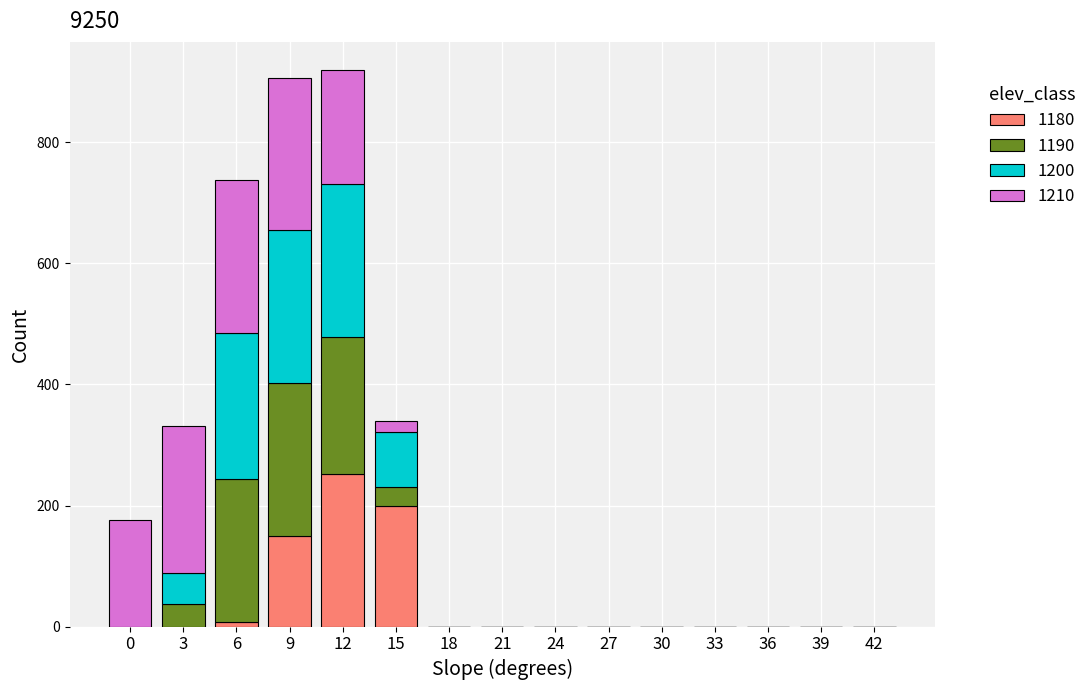

What is the highest value of the 1180 series?

252